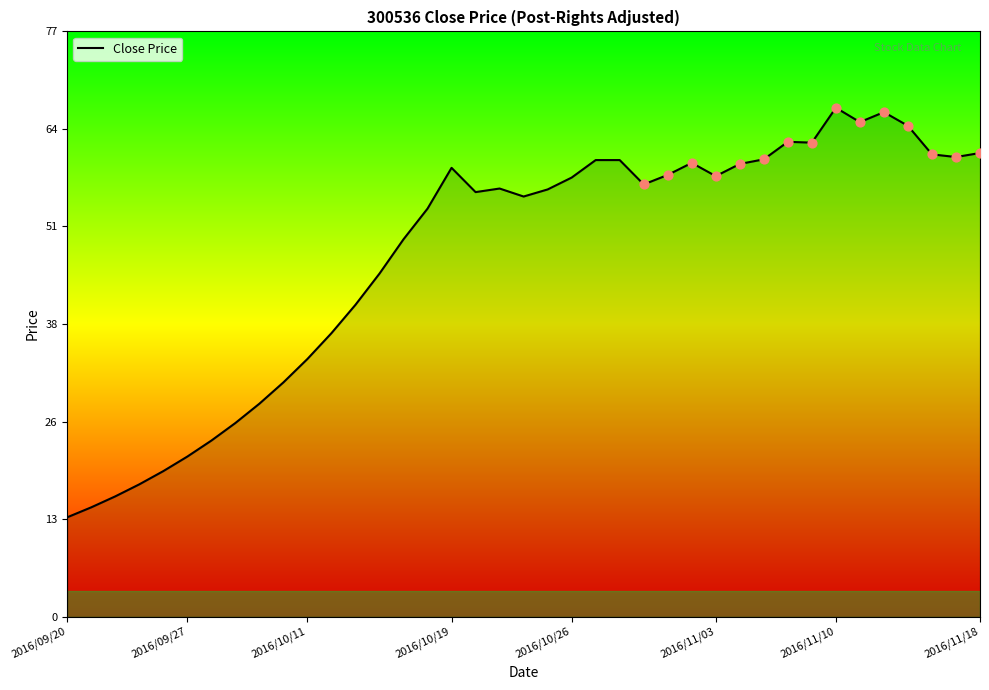

What is the difference between the maximum and minimum values?

53.8